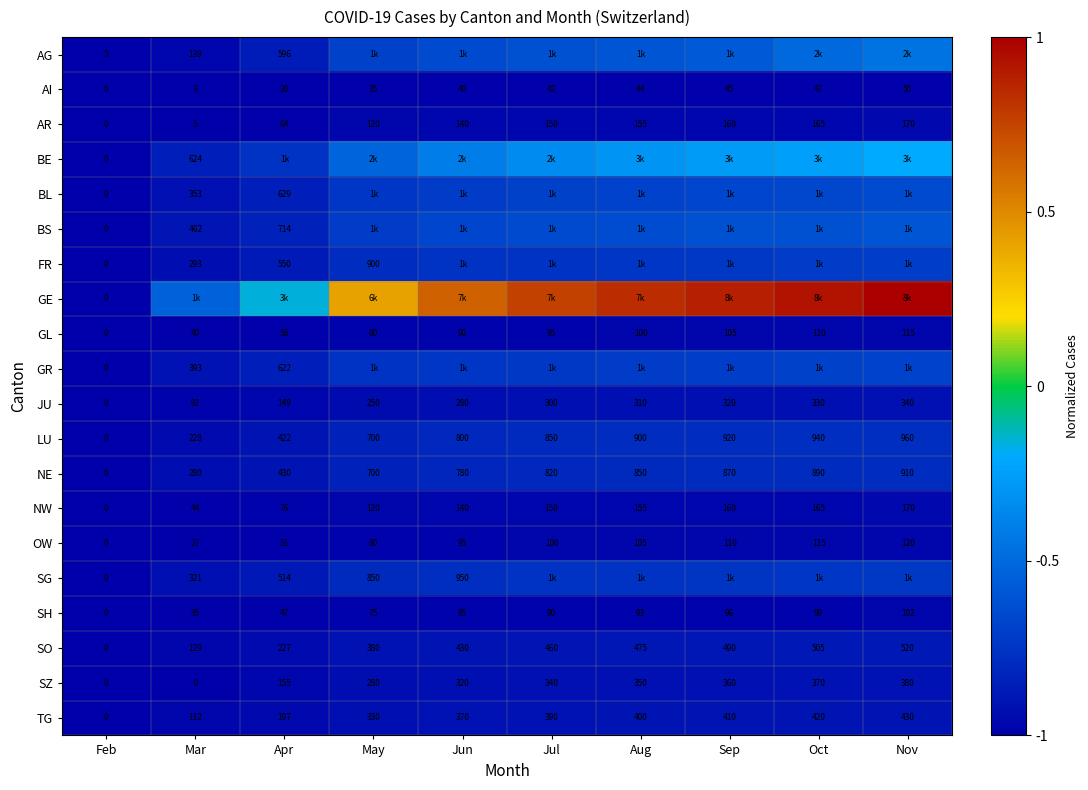

At which label is LU closest to 480?

Apr